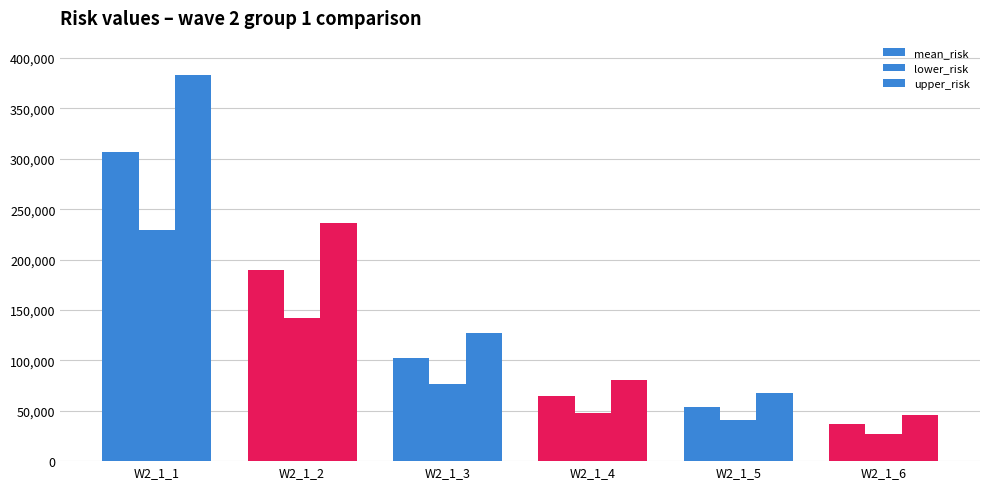

Does the chart contain any negative values?

No